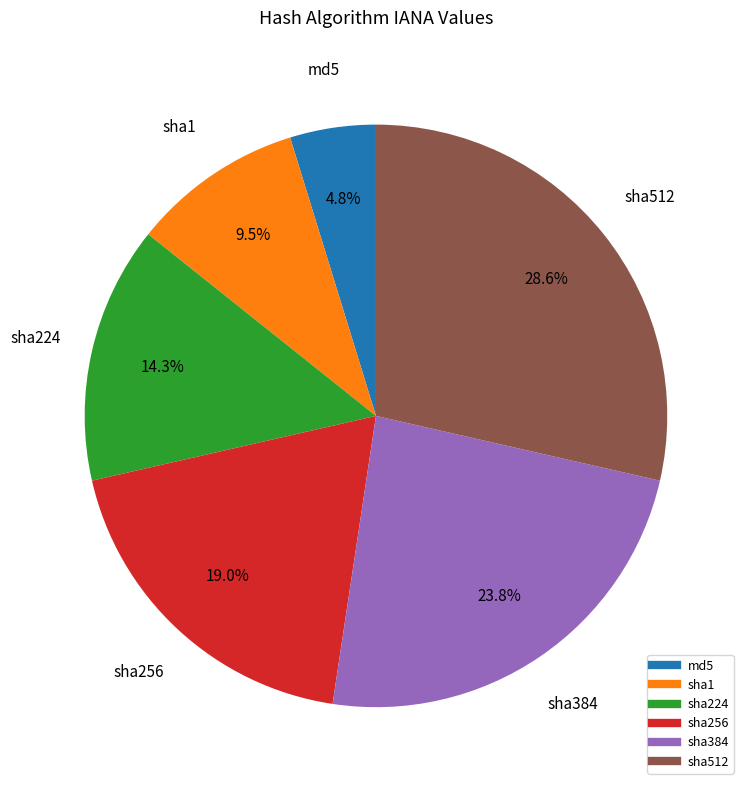

What is the smallest slice in the pie chart?

md5